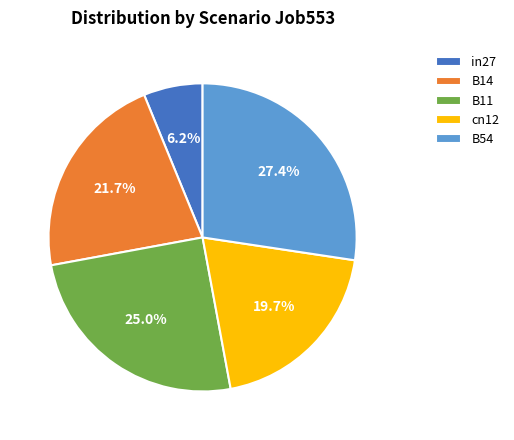

Is it true that B54 is 36% of the pie?

False